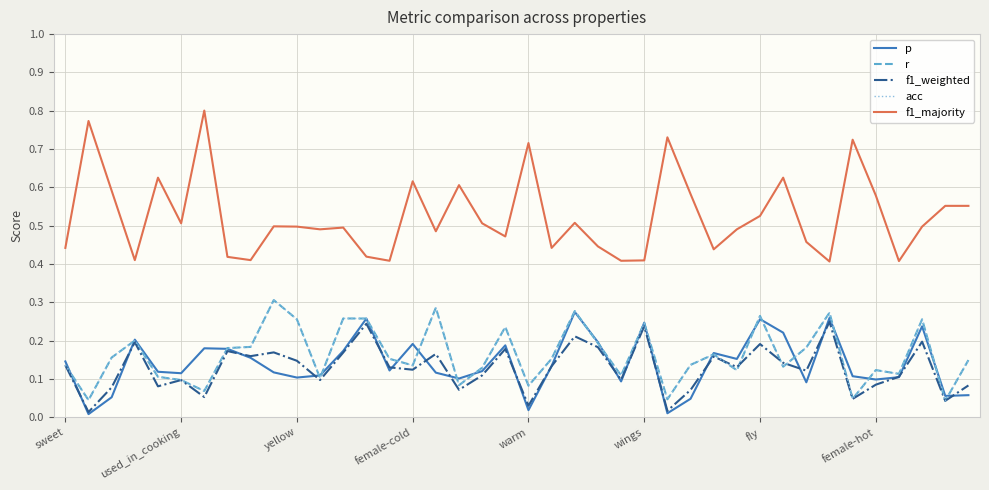

Is this an area chart (filled region under the line)?

No